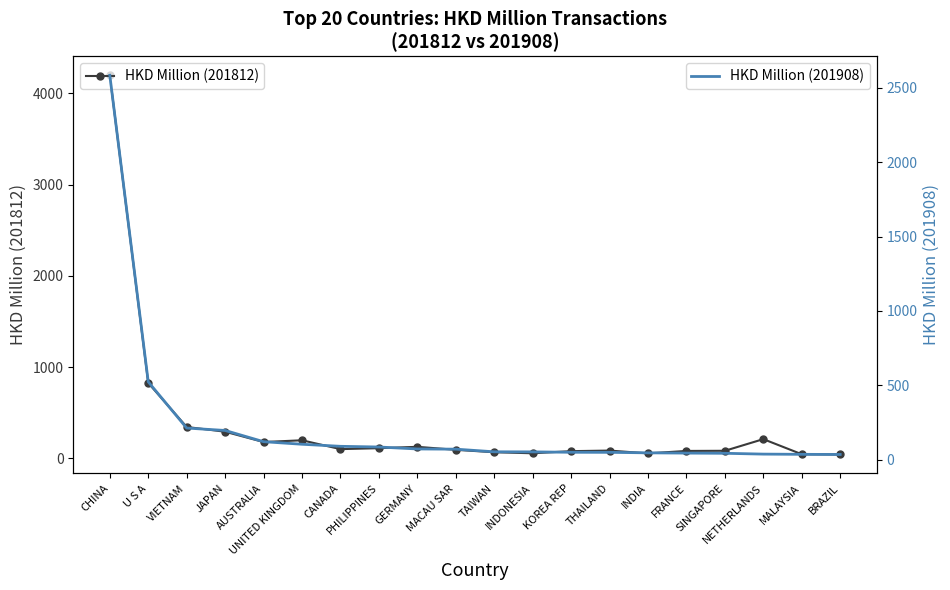

Reading left to right, what are all the values shown in this chart?

HKD Million (201812): 4197.1	825.3	342.9	290.9	178.0	197.1	100.2	110.5	125.5	92.5	66.1	54.7	78.0	84.3	53.6	80.3	81.9	209.6	44.1	41.4
HKD Million (201908): 2583.8	523.9	213.2	196.9	121.5	104.3	90.5	85.8	72.6	71.4	53.5	53.1	50.4	49.9	46.6	44.8	43.6	38.0	36.6	35.5